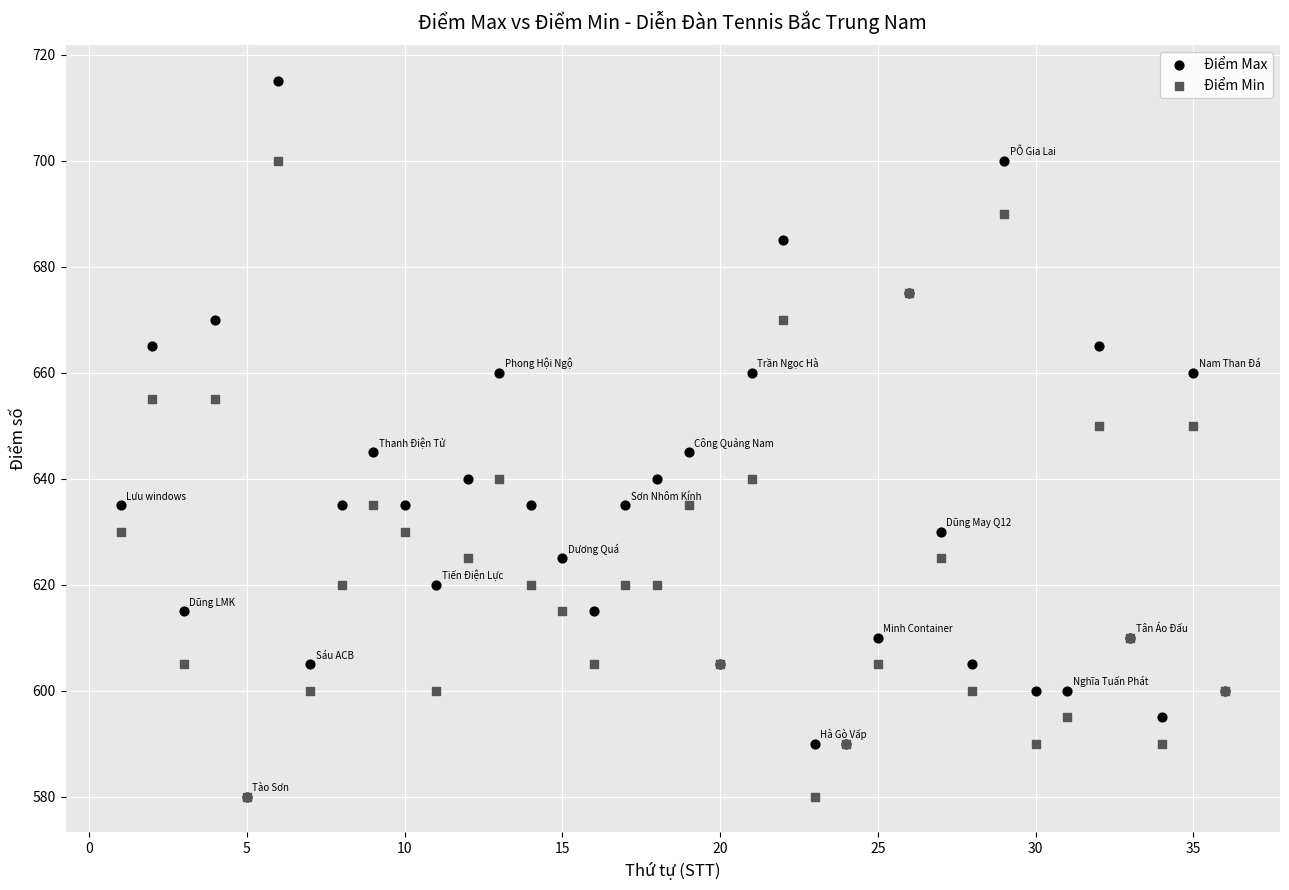

Which series contains the highest Y value?

Điểm Max